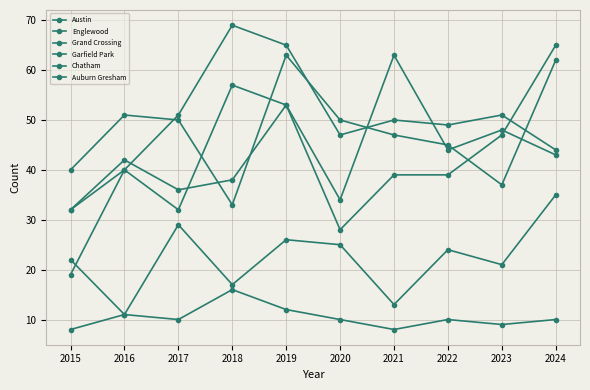

Is it true that Chatham equals 29 at 2017?

True